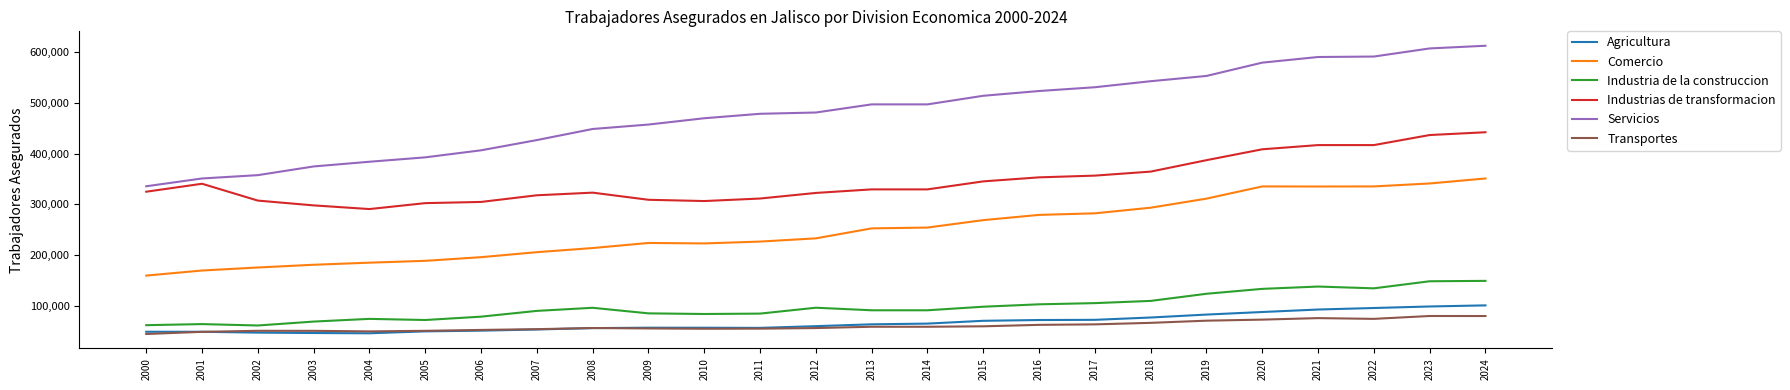

What is the highest value of the Agricultura series?

101408